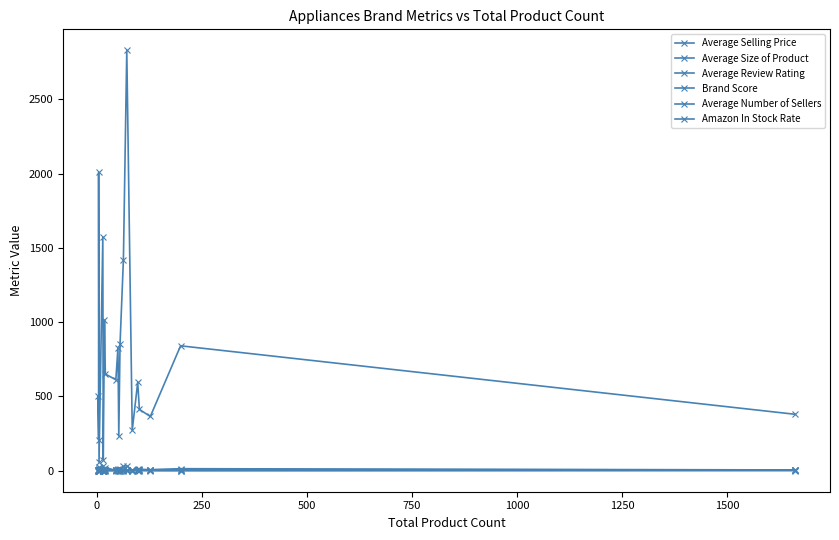

True or false: Average Review Rating and Average Selling Price intersect in this chart.

False